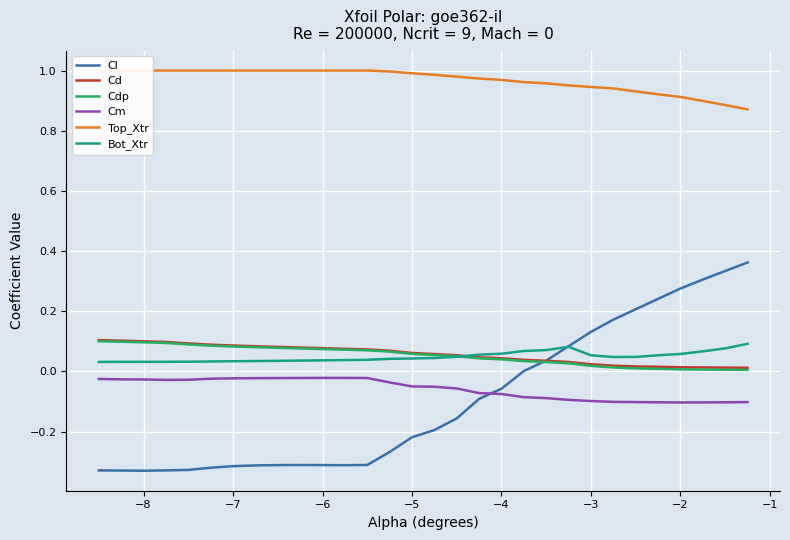

After their last crossing, which series has the higher values: Cm or Cl?

Cl